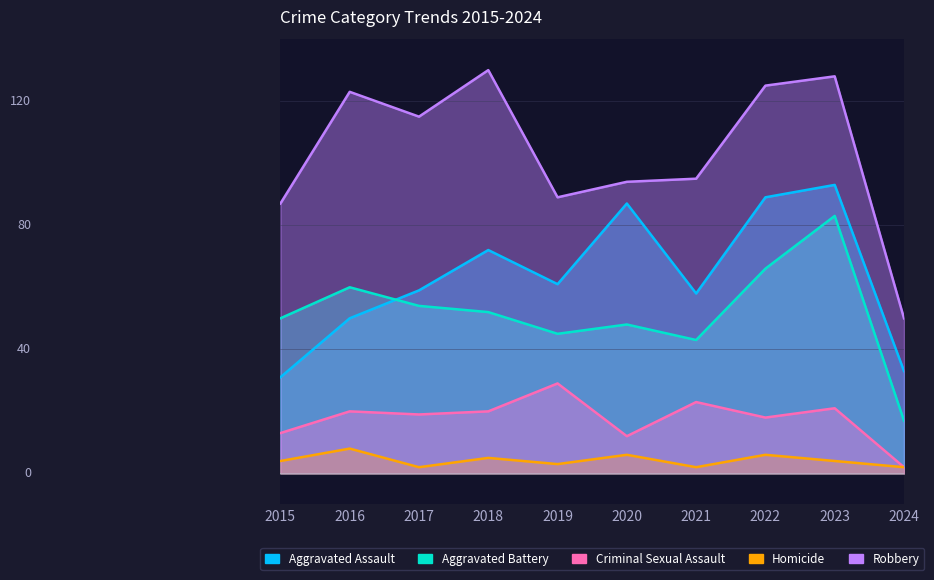

What are all the series names shown in the legend?

Aggravated Assault, Aggravated Battery, Criminal Sexual Assault, Homicide, Robbery